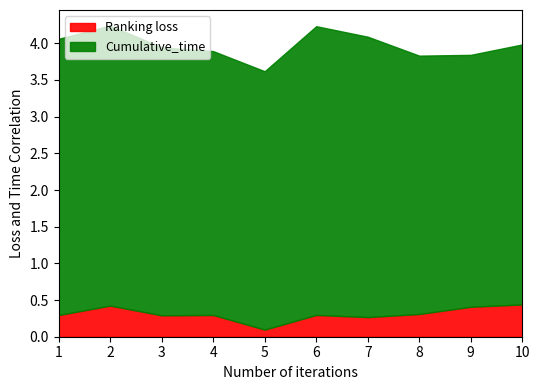

Count the number of categories in the chart.

10